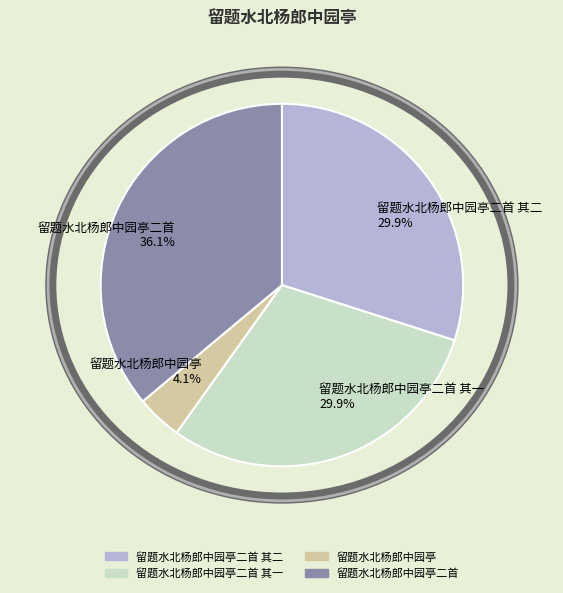

Does 留题水北杨郎中园亭二首 其一 represent more than half of the total?

No